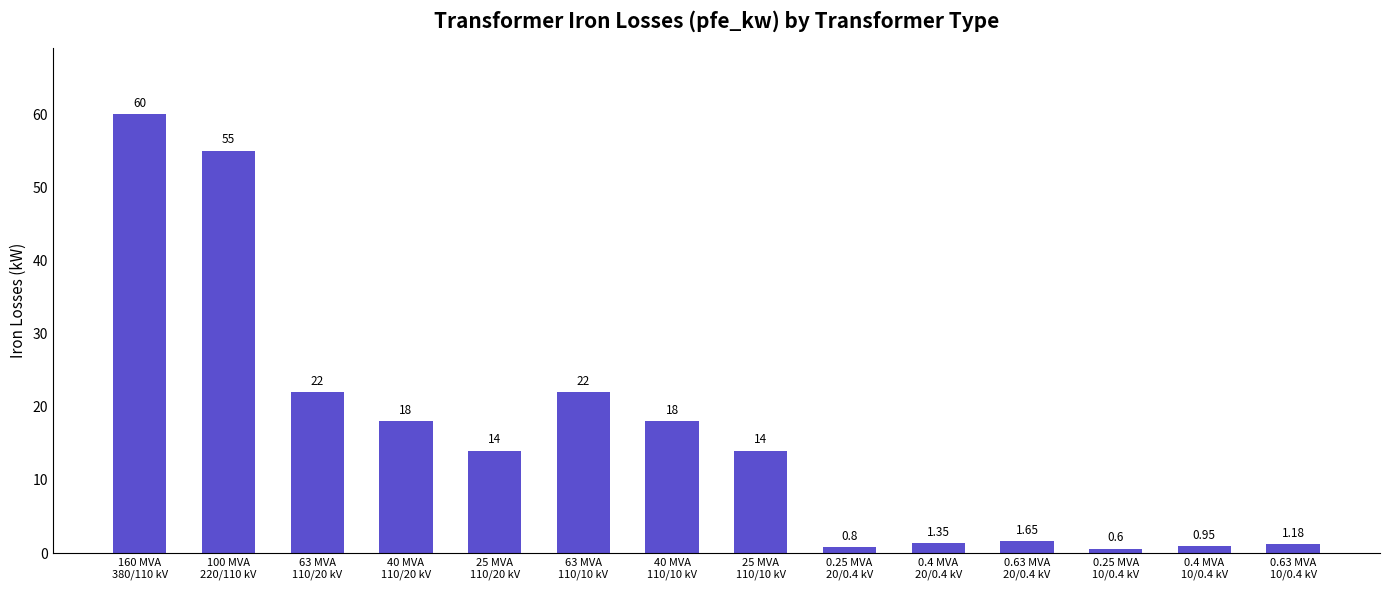

Are the bars horizontal?

No